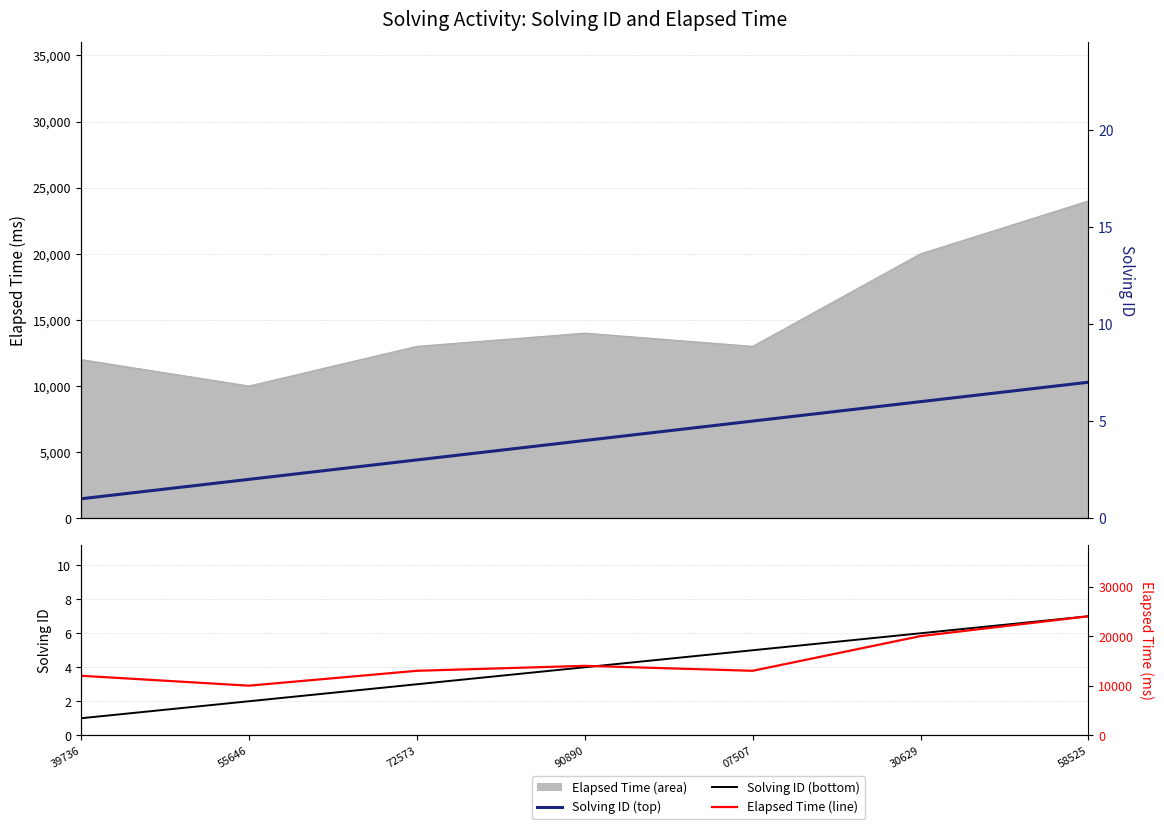

What are all the series names shown in the legend?

Solving ID, Elapsed Time